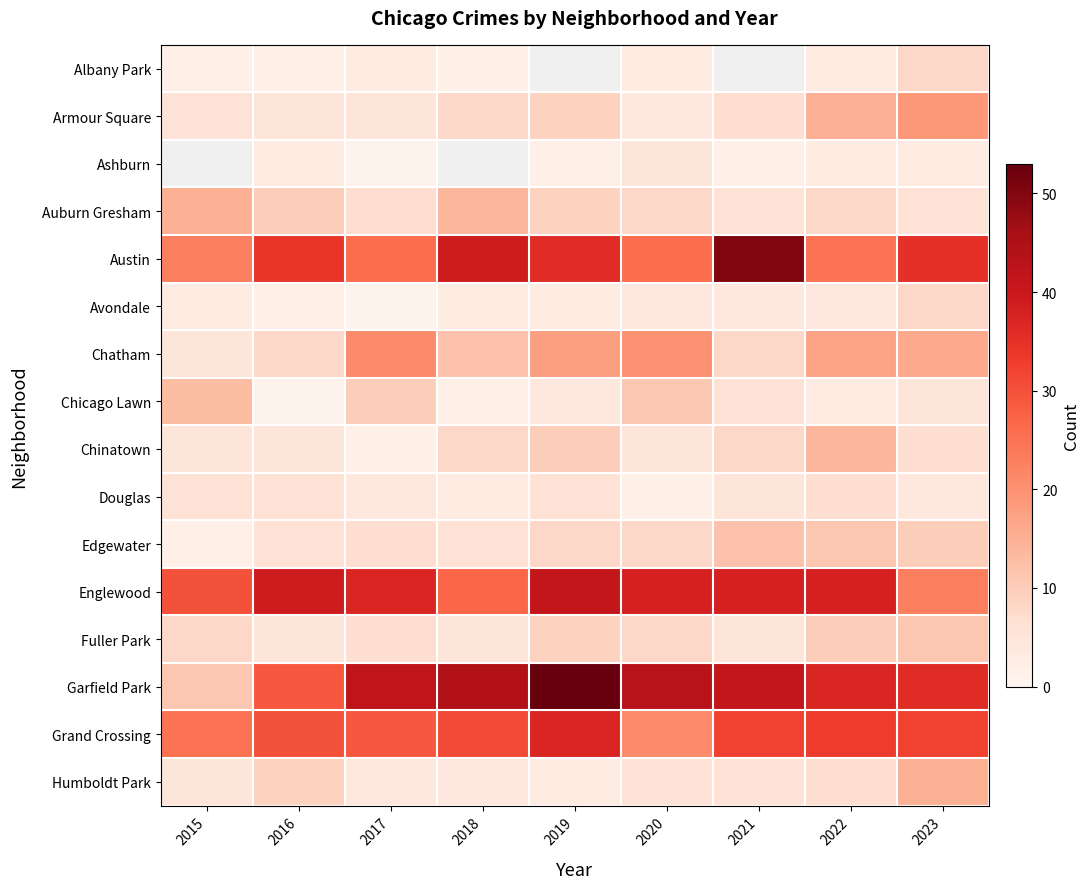

True or false: Fuller Park has a value of 5.0 at 2021.

True